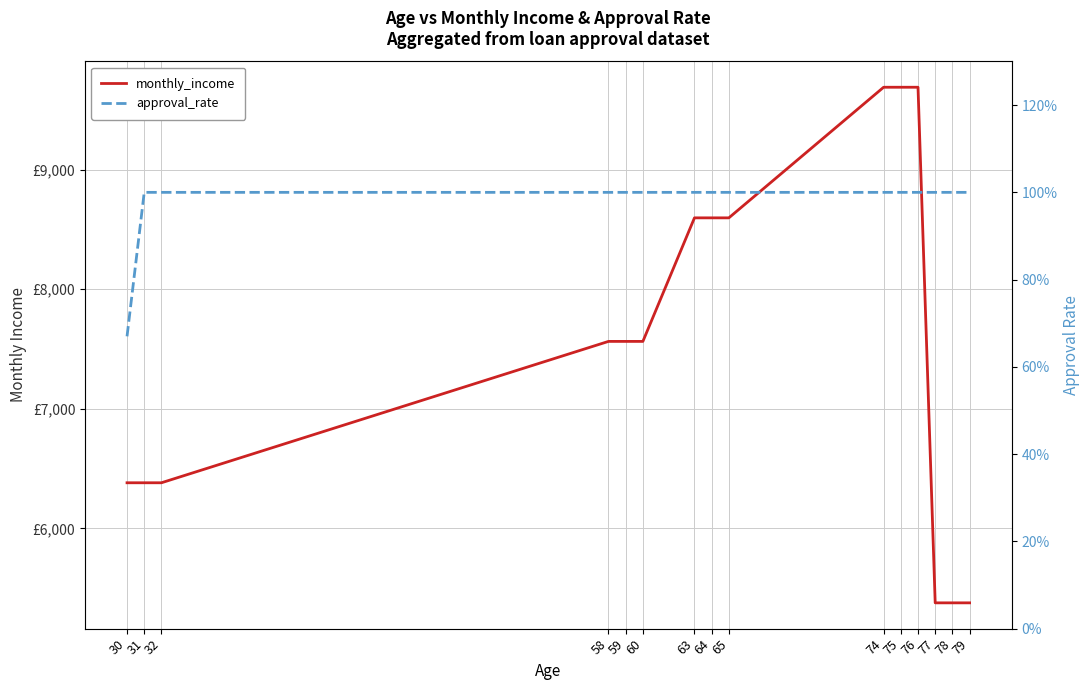

True or false: approval_rate and monthly_income intersect in this chart.

False